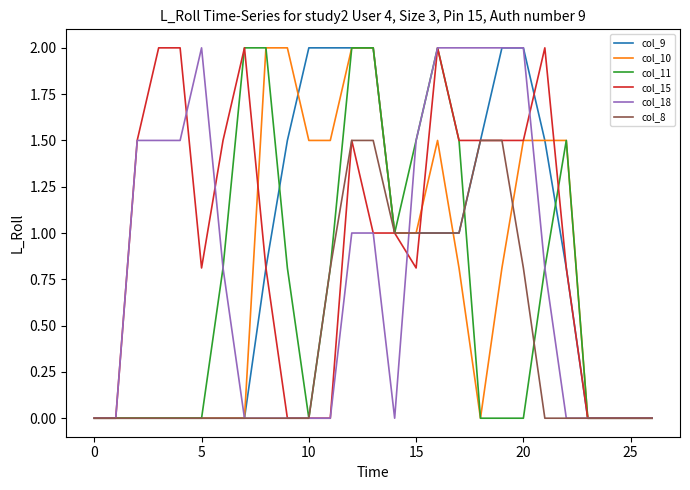

Which series has the largest total across all categories?

col_15